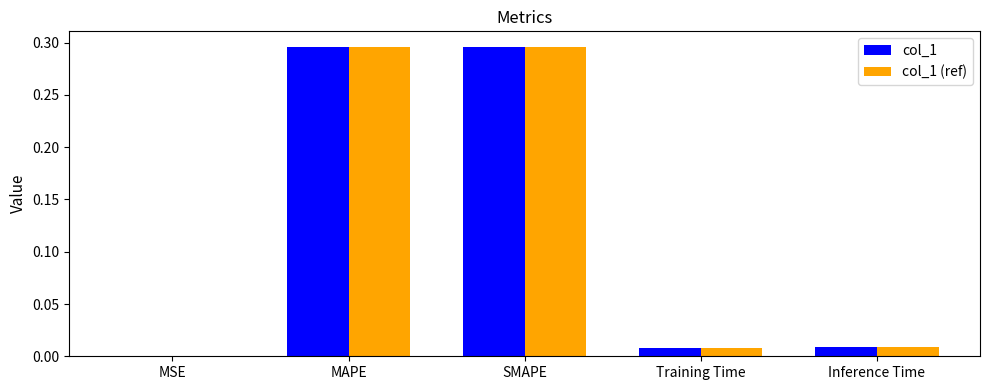

True or false: col_1 (ref) has a value of 0.0 at Training Time.

True